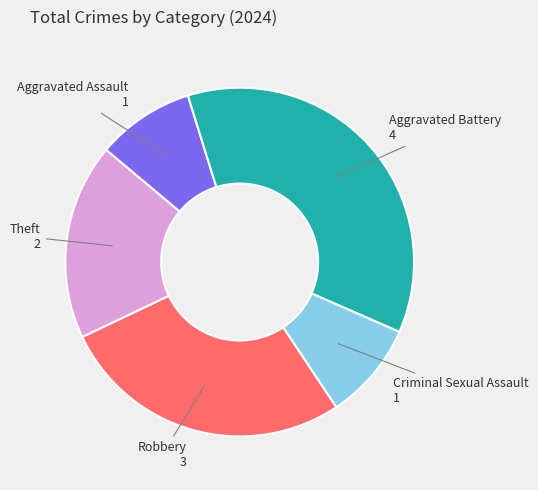

Does any single category account for the majority?

No